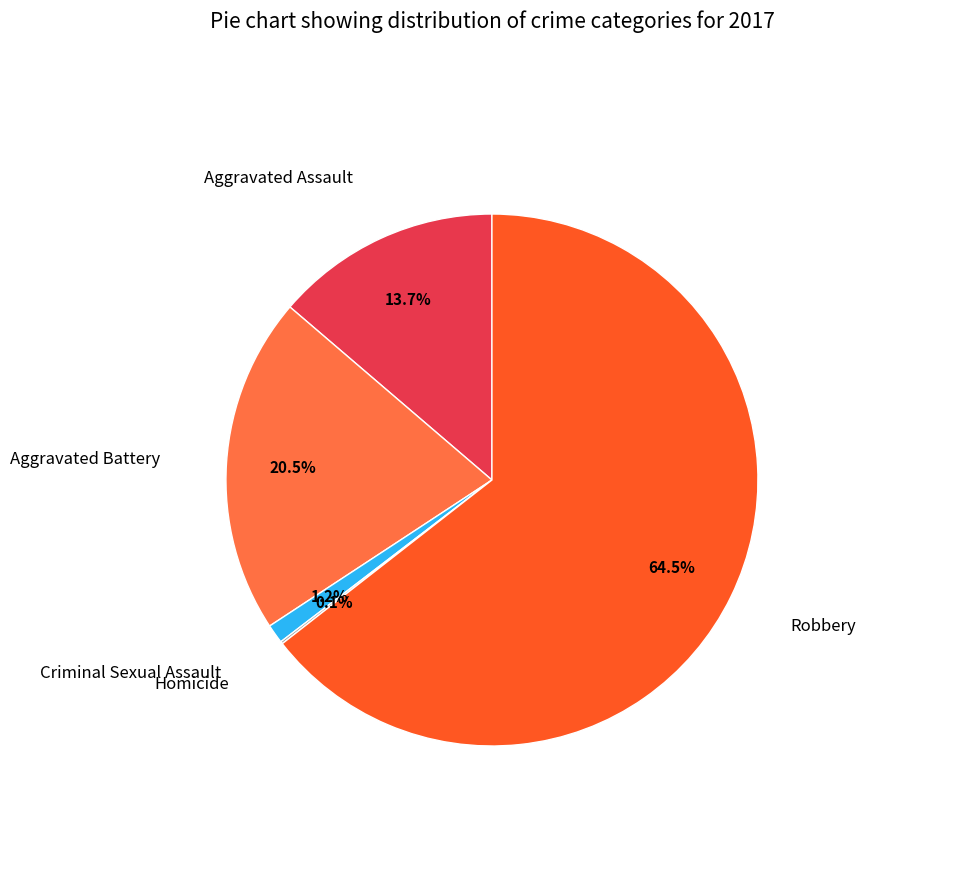

Is there a majority slice in this chart?

Yes